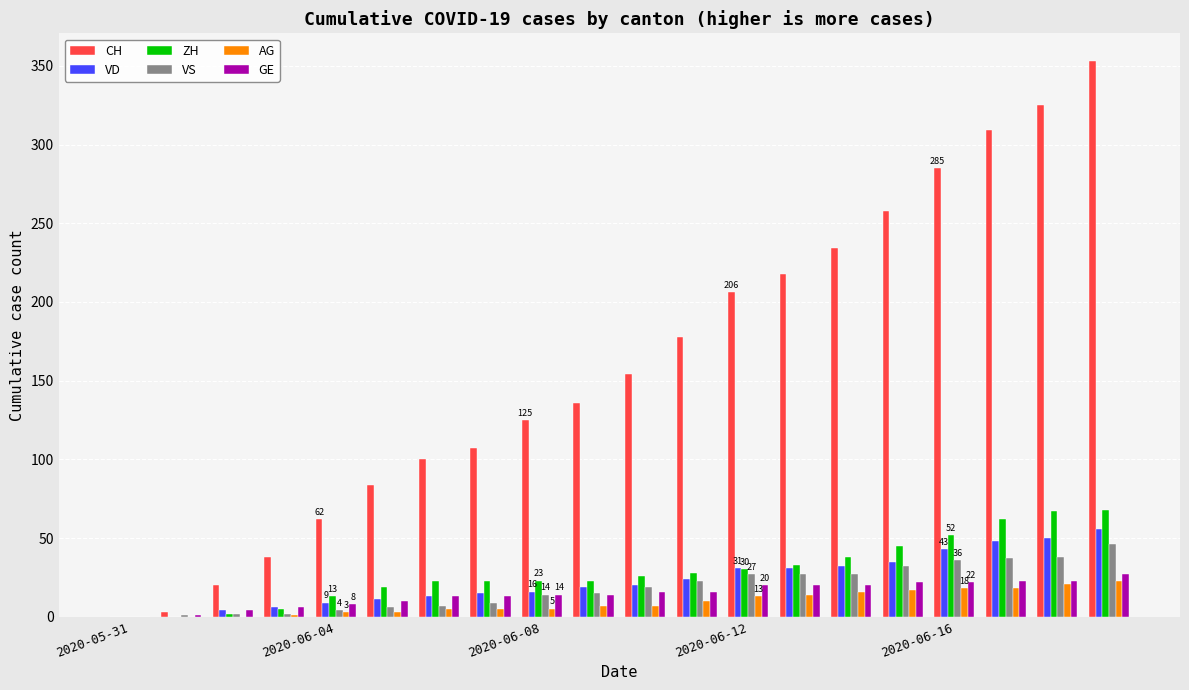

Are the bars horizontal?

No